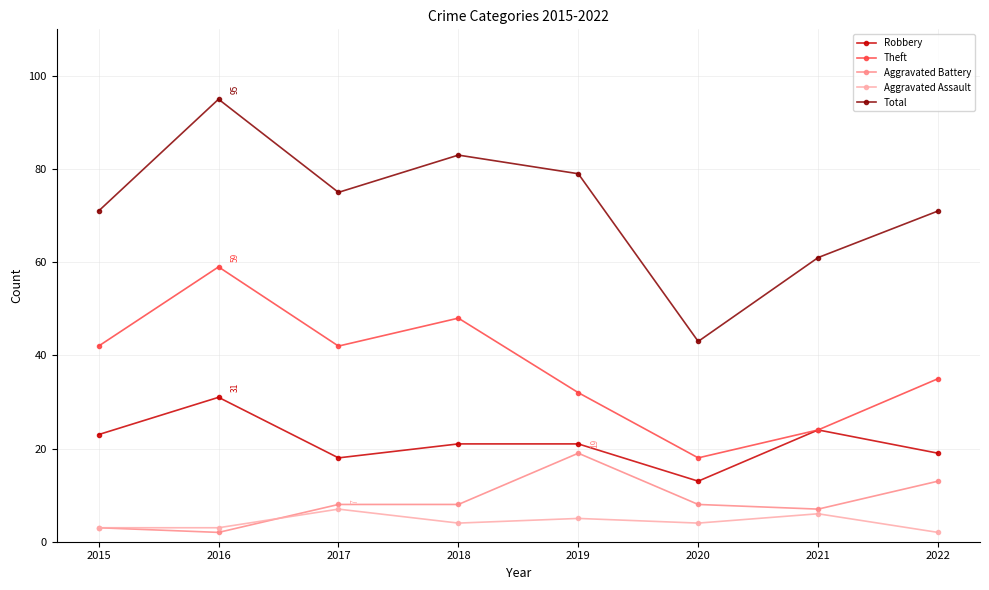

List the series in order of their peak value, highest first.

Total, Theft, Robbery, Aggravated Battery, Aggravated Assault